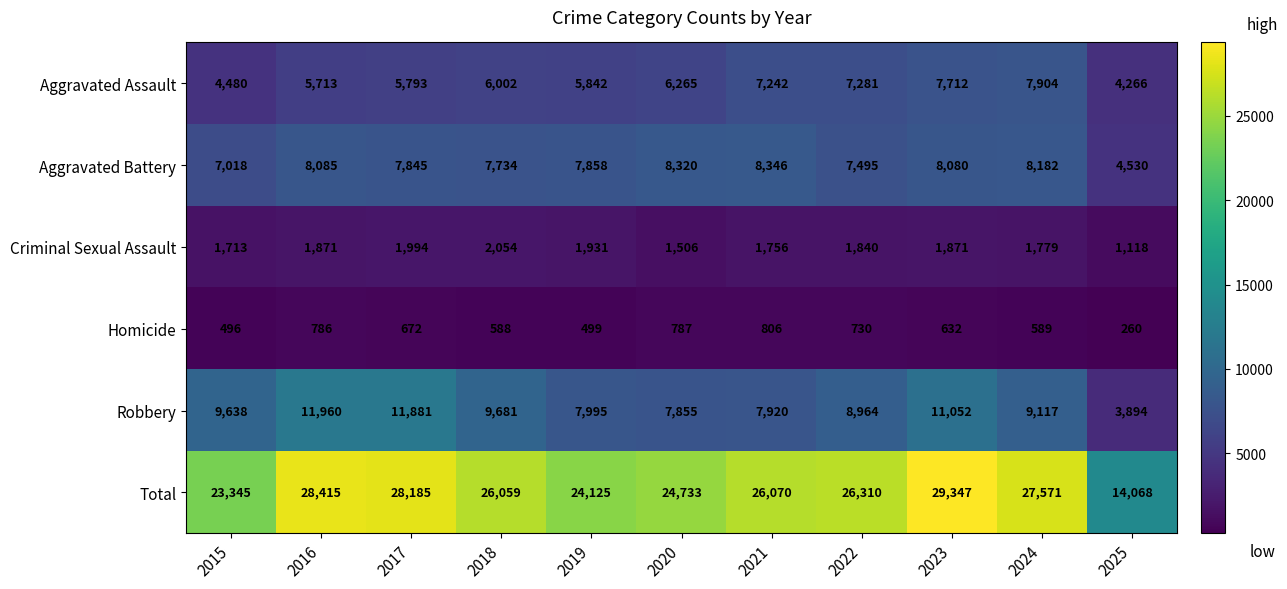

Count the number of data series in this chart.

6